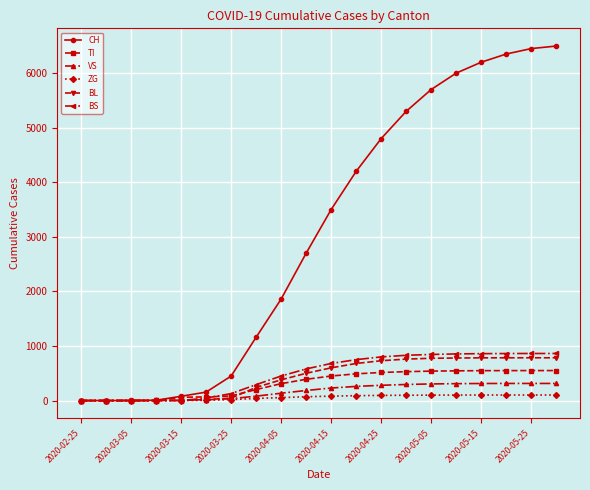

True or false: TI and BS cross at least once.

True